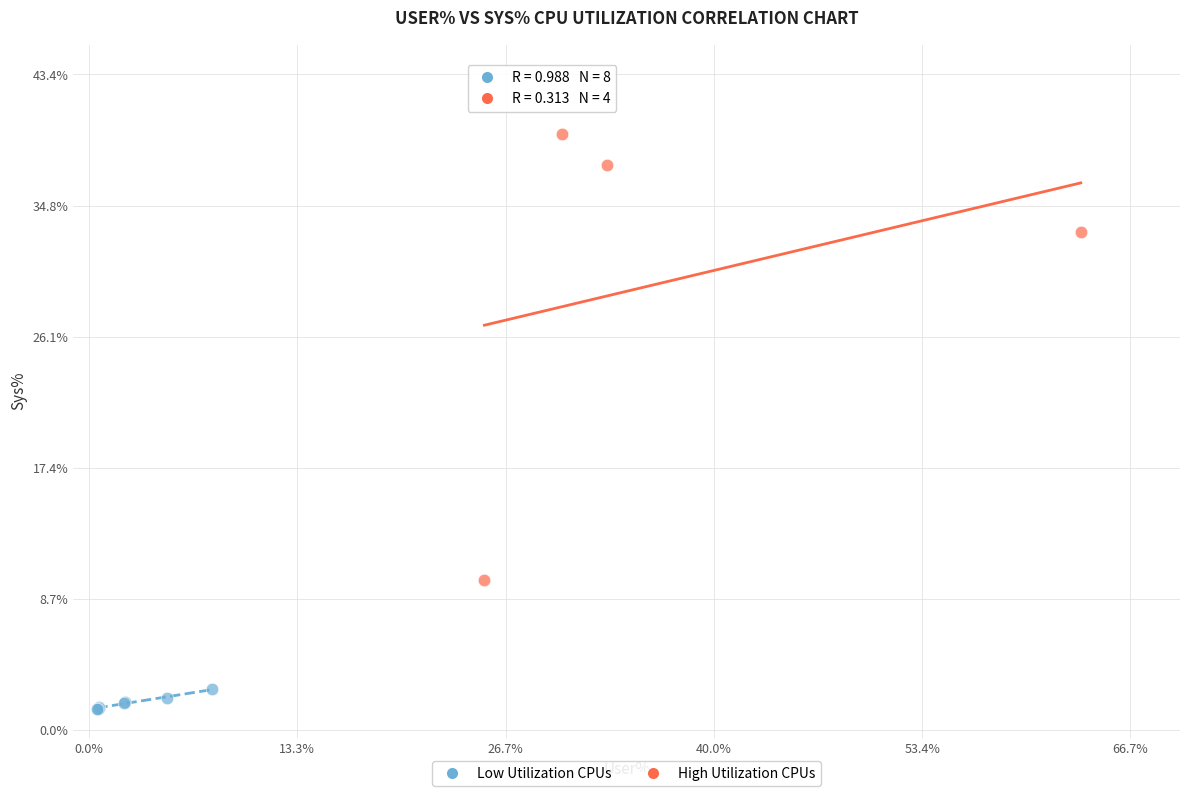

Which series contains the highest Y value?

High Utilization CPUs